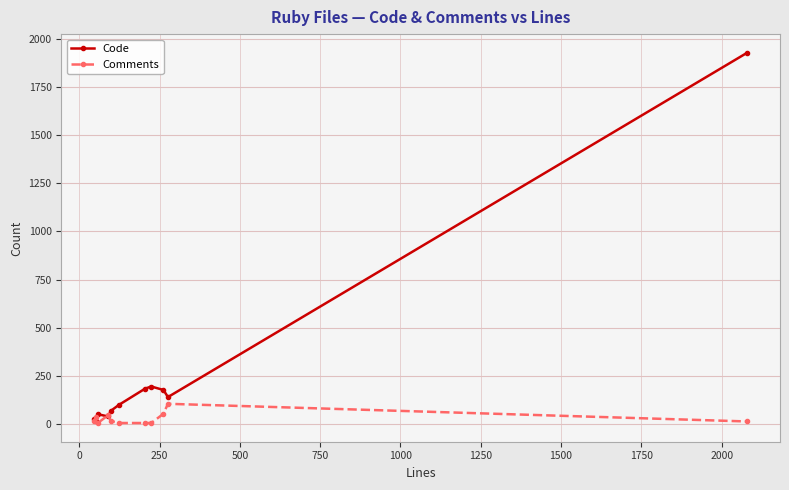

Rank the series by their average value, from lowest to highest.

Comments, Code